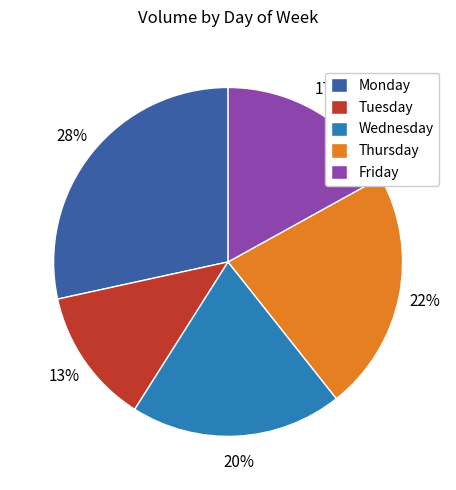

Is Thursday the majority of the pie?

No